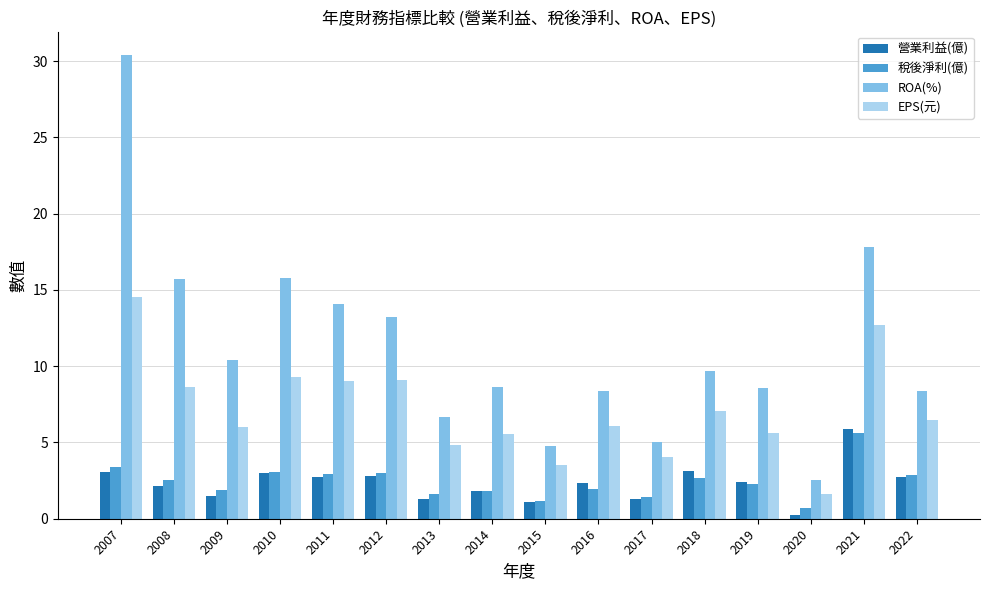

What is the minimum value for 營業利益(億)?

0.2